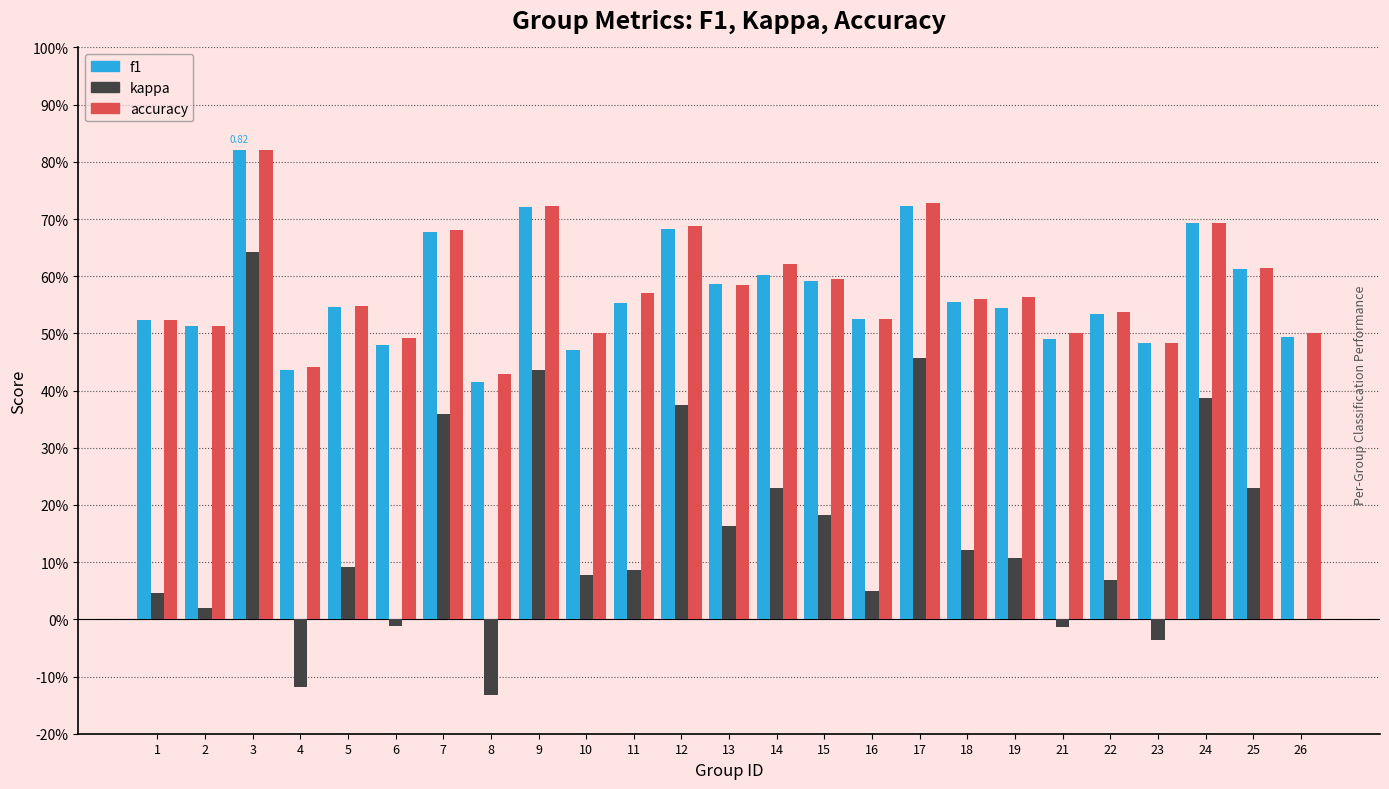

What are all the series names shown in the legend?

f1, kappa, accuracy